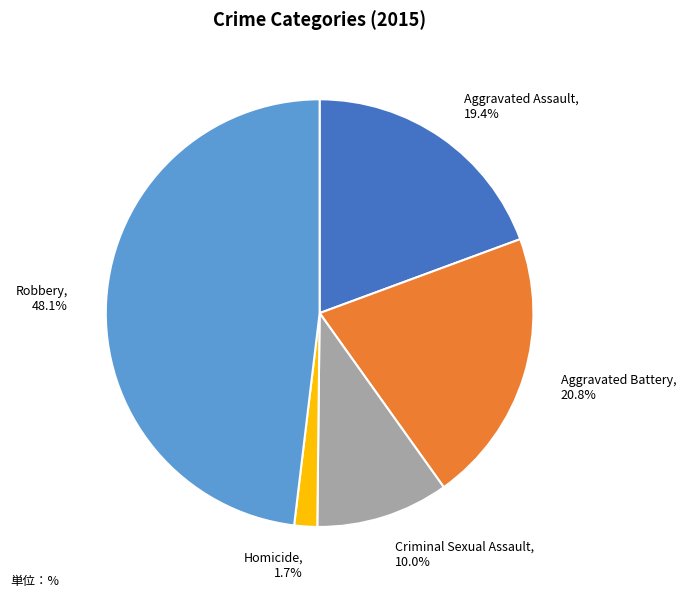

Does Homicide account for over 50% of the chart?

No